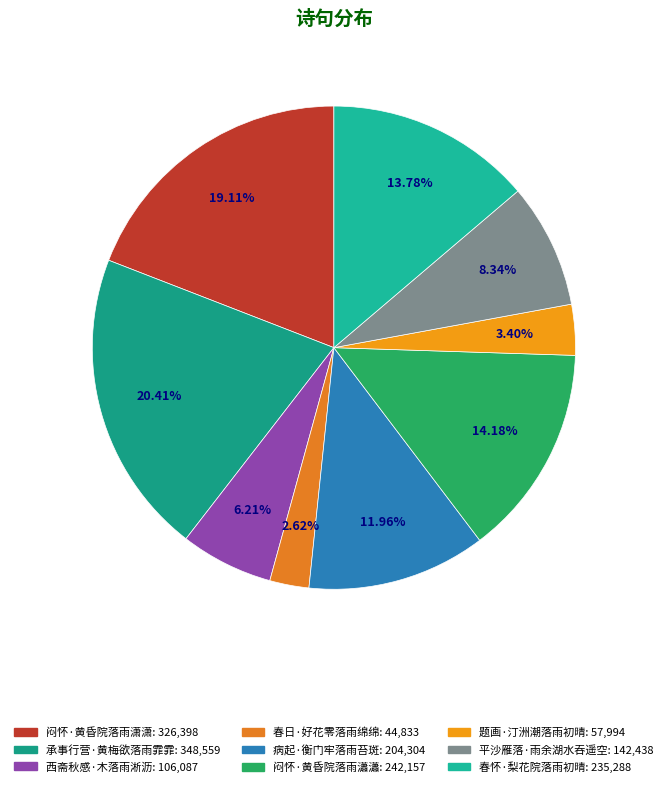

To the nearest percent, what is the difference between the largest and smallest slice percentages?

18%